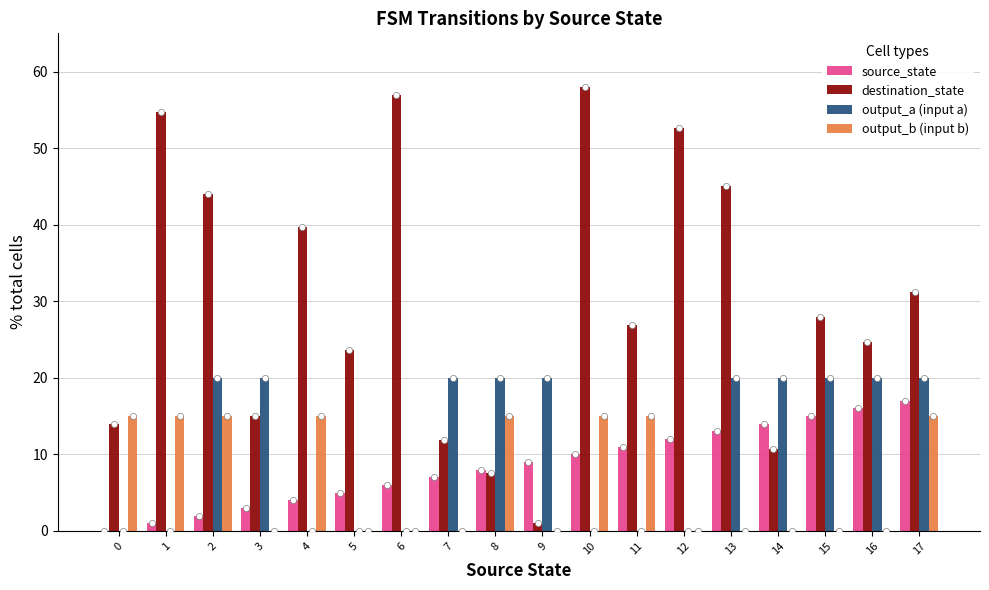

Which series reaches the minimum Y coordinate?

source_state